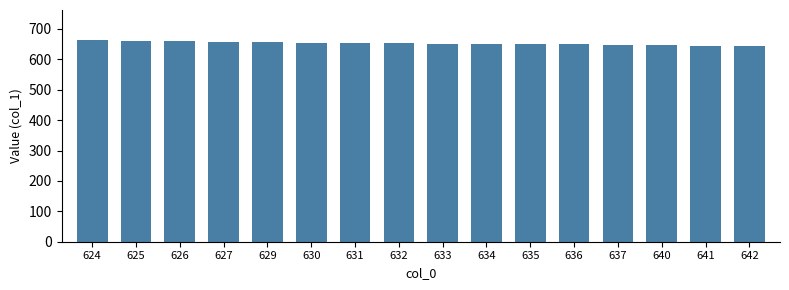

What is the greatest value displayed?

663